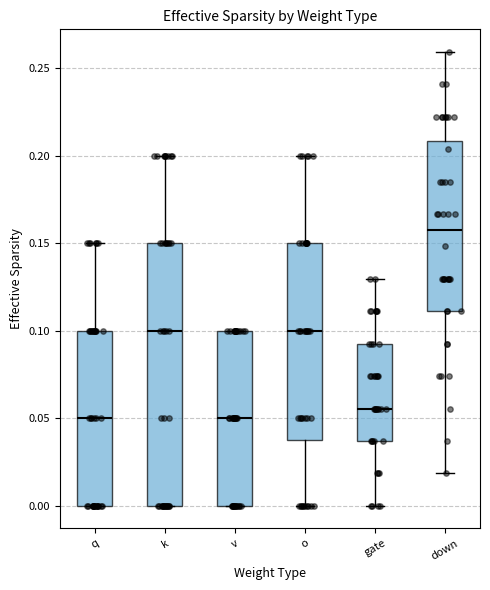

Reading left to right, transcribe this box plot: for each box, give where its median line is, the range the box spans, and where its two whiskers end, as read against the y-axis. The values are not printed on the chart, so give them approximately, as read against the axis.

q: median 0.050, box 0.000 to 0.100, whiskers 0.000 to 0.150
k: median 0.100, box 0.000 to 0.150, whiskers 0.000 to 0.200
v: median 0.050, box 0.000 to 0.100, whiskers 0.000 to 0.100
o: median 0.100, box 0.040 to 0.150, whiskers 0.000 to 0.200
gate: median 0.055, box 0.035 to 0.095, whiskers 0.000 to 0.130
down: median 0.155, box 0.110 to 0.210, whiskers 0.020 to 0.260